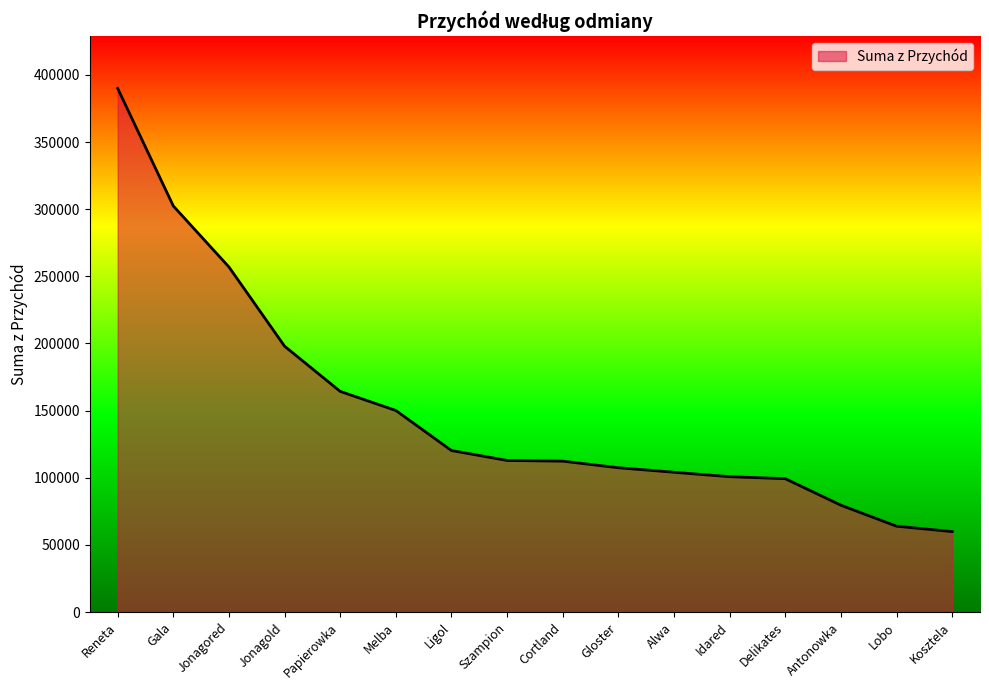

What is the change in value from Gloster to Alwa?

-3380.1